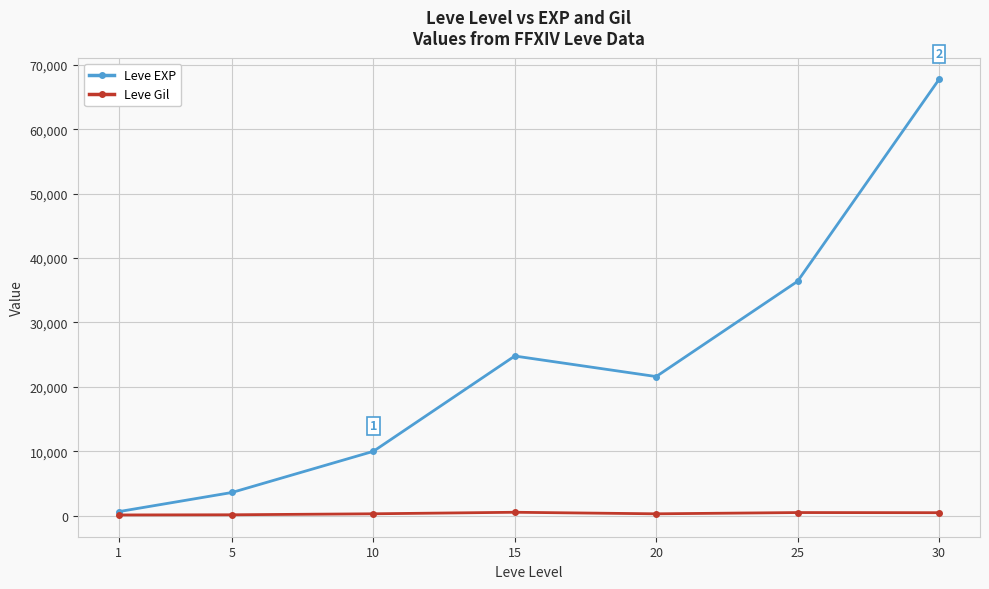

What is the total value across all series at 25?

36875